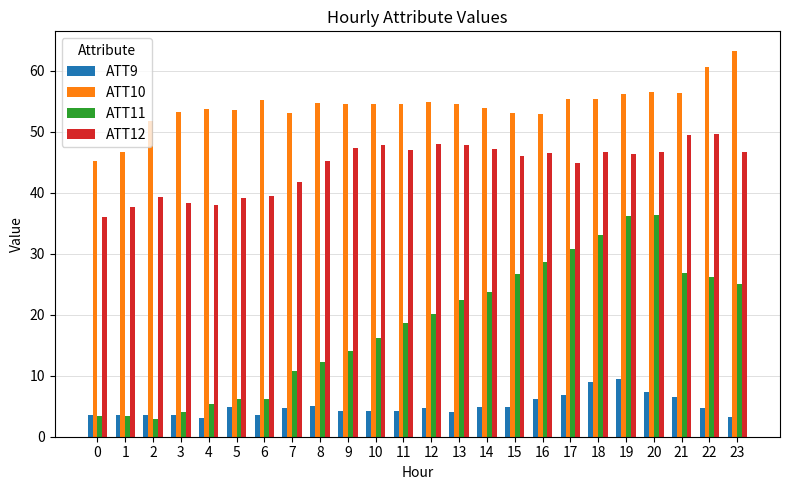

Rank the series at 18 from lowest to highest value.

ATT9, ATT11, ATT12, ATT10